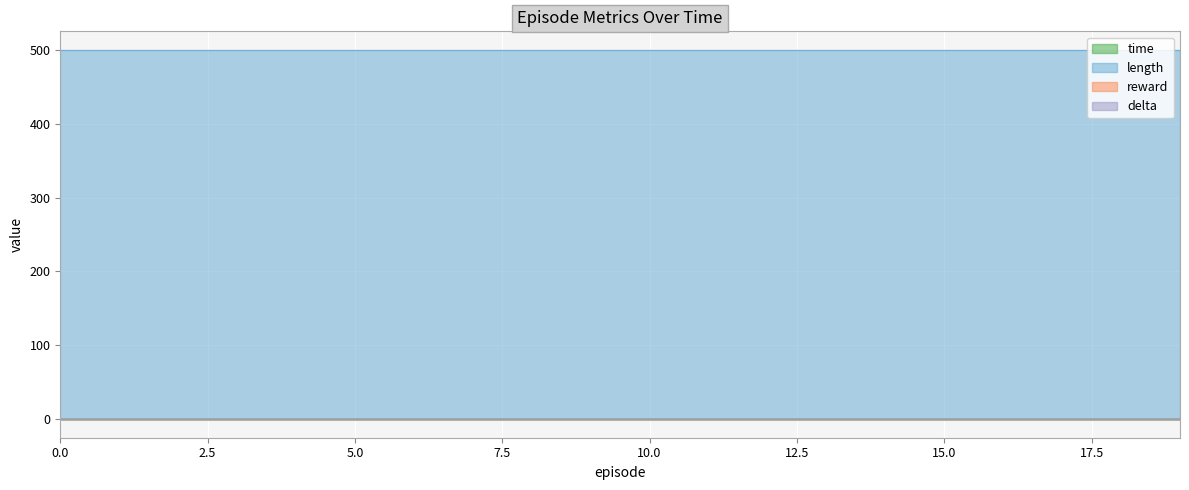

How many time values are between 0 and 1?

20